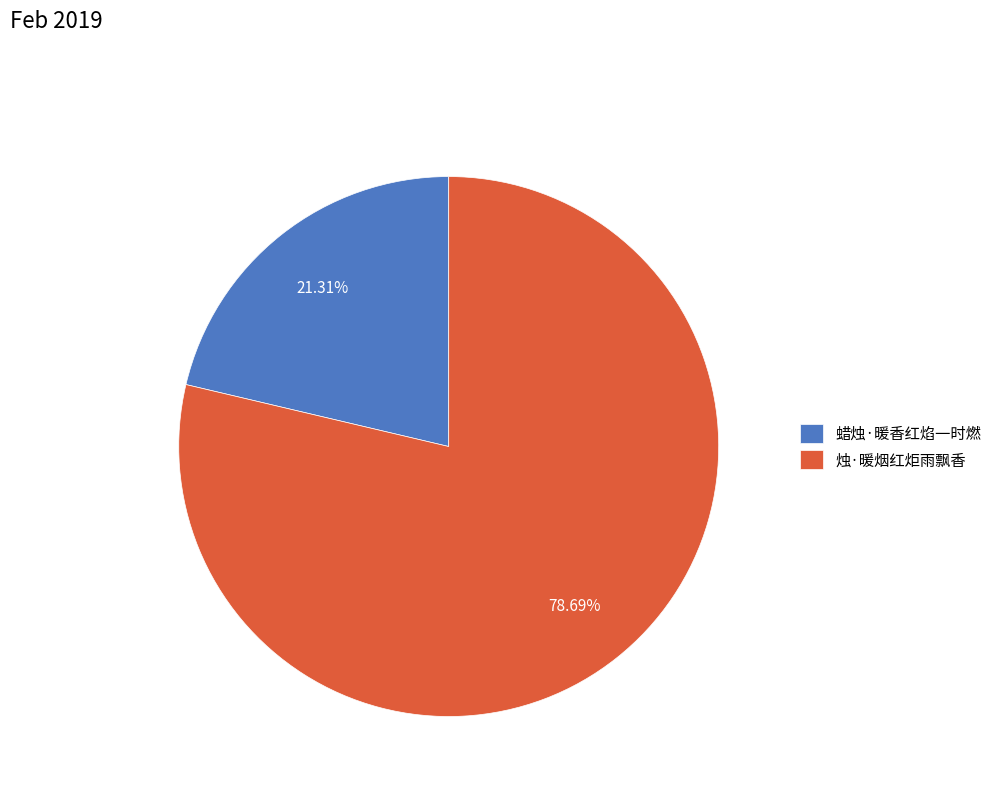

To the nearest percent, what percentage of the pie is 烛·暖烟红炬雨飘香?

79%